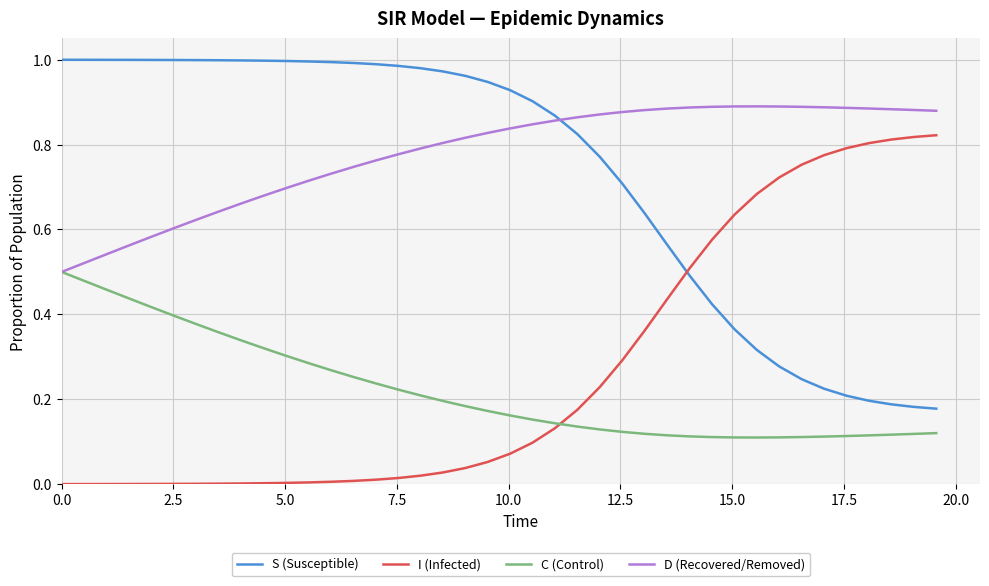

Which series ends up on top after the final intersection of I (Infected) and S (Susceptible)?

I (Infected)